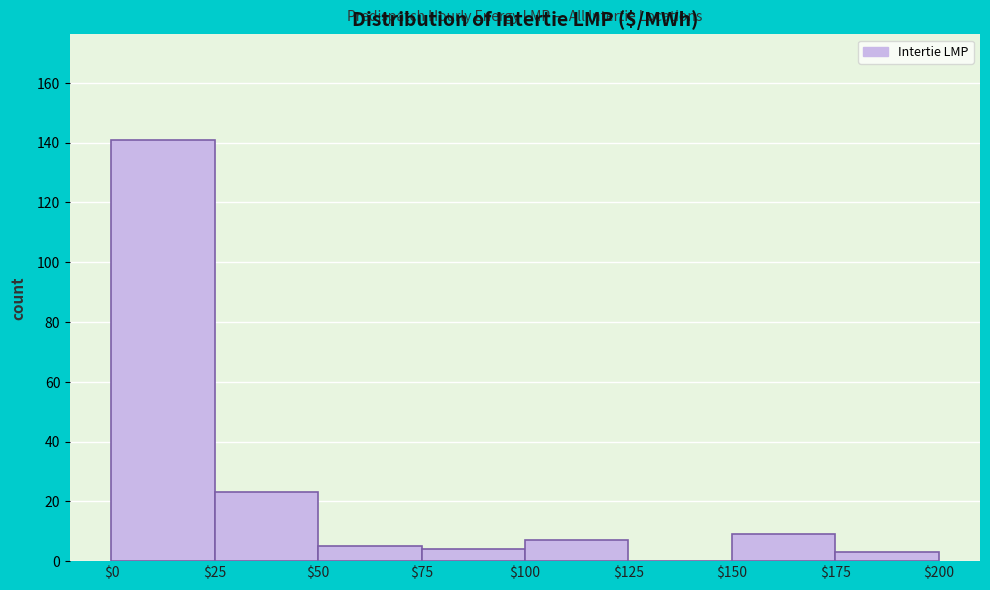

Reading left to right, transcribe this chart: for each bar, give the range it covers on the x-axis and its height. The values are not printed on the chart, so give them approximately, as read against the axis.

$0 to $25: 142
$25 to $50: 24
$50 to $75: 6
$75 to $100: 4
$100 to $125: 8
$125 to $150: 0
$150 to $175: 10
$175 to $200: 4